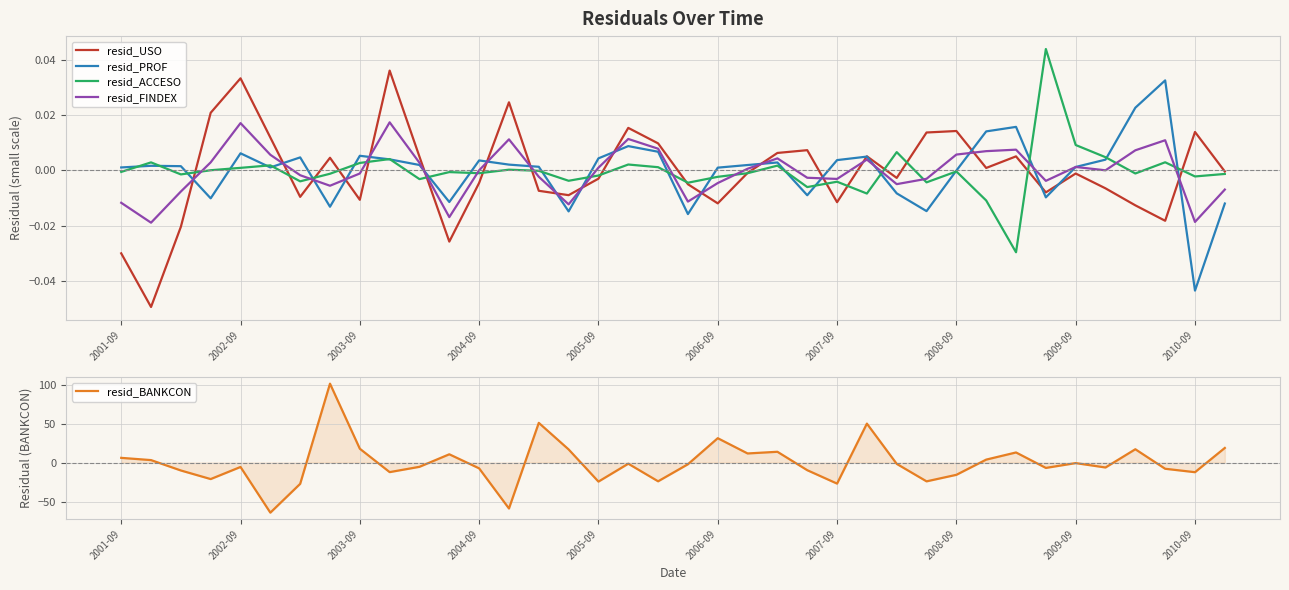

What is the difference between the highest and lowest values at 34?

17.2